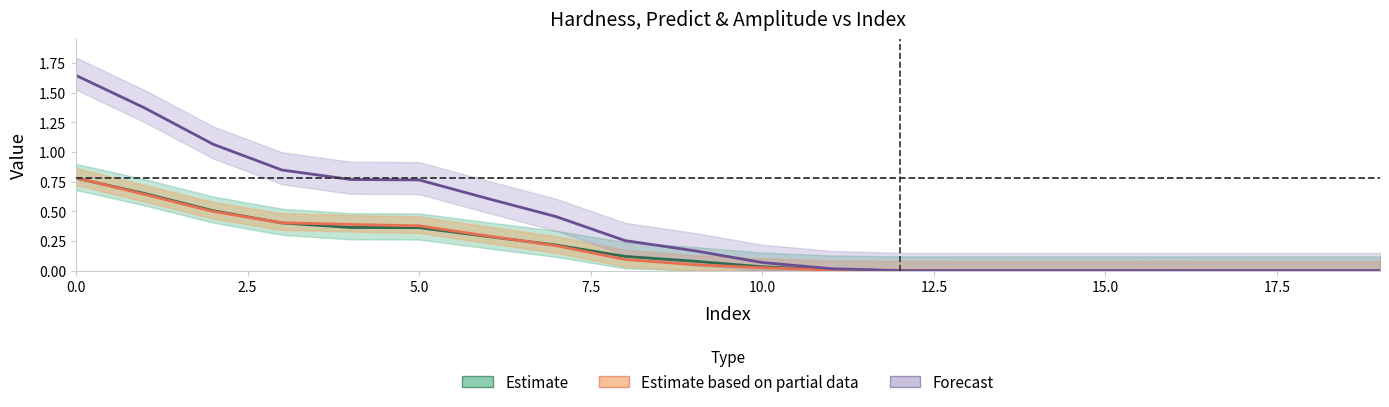

Is this an area chart (filled region under the line)?

No